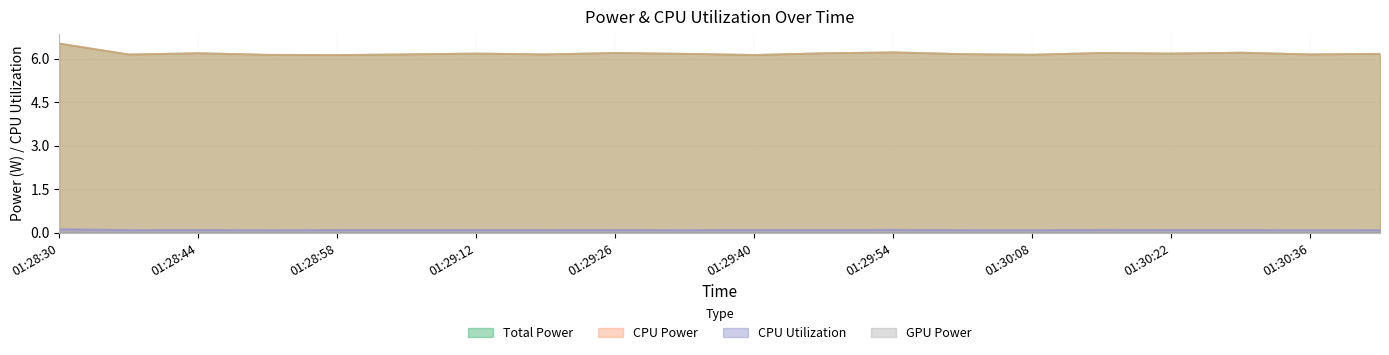

Is it true that CPU Utilization equals 0.0 at 01:29:54?

False